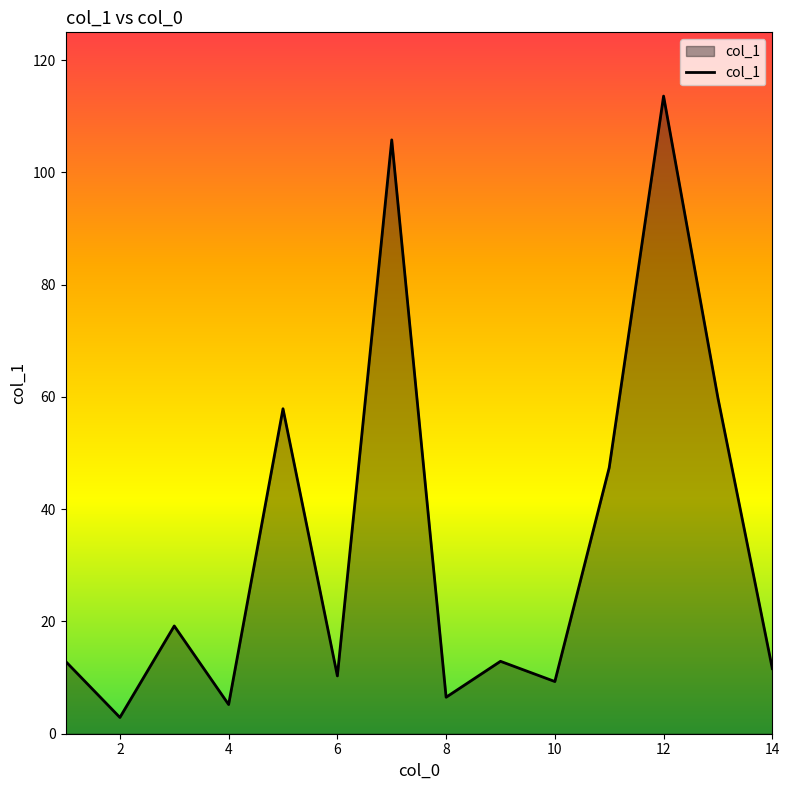

What is the greatest value displayed?

113.6